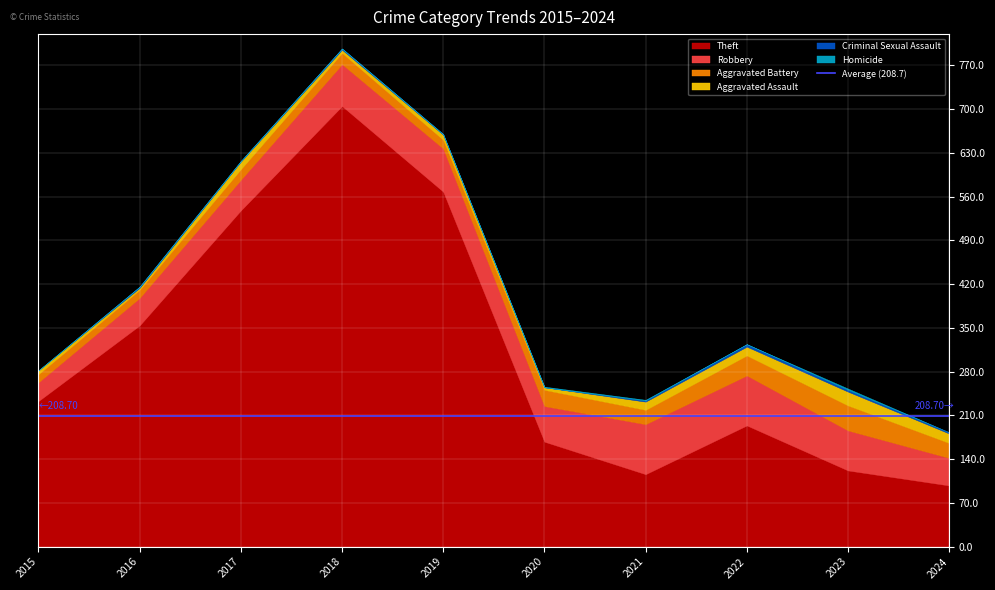

List the labels in order of Criminal Sexual Assault value, largest first.

2022, 2023, 2016, 2018, 2021, 2024, 2017, 2019, 2015, 2020